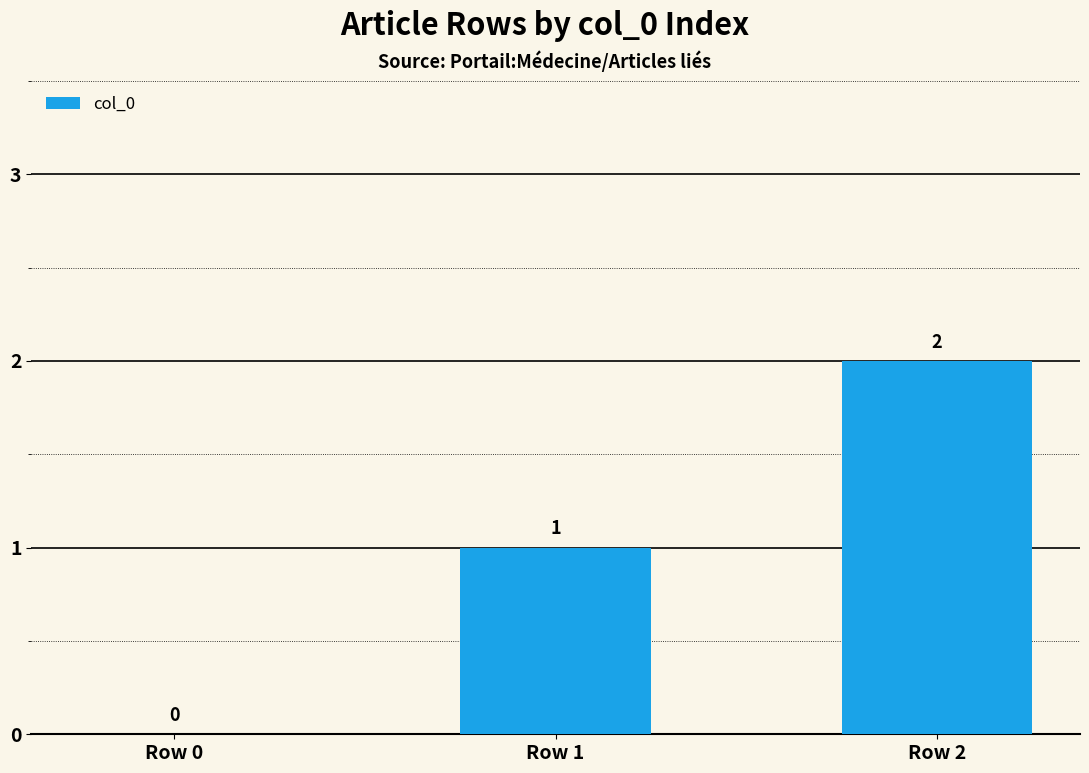

Between Row 1 and Row 0, which is larger?

Row 1